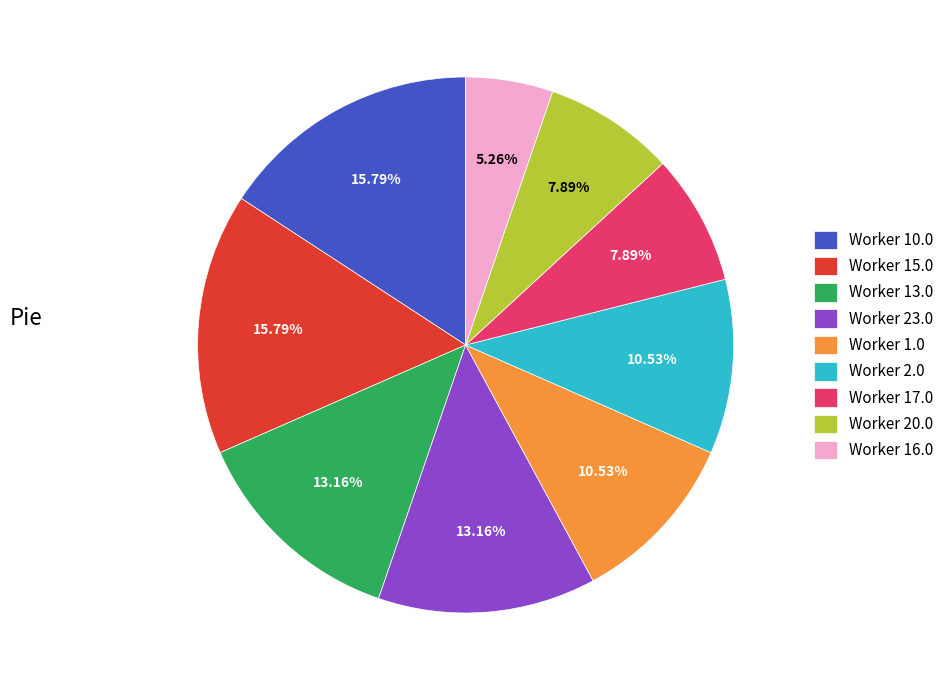

Approximately how many times larger is the value at Worker 1.0 compared to Worker 10.0?

0.7